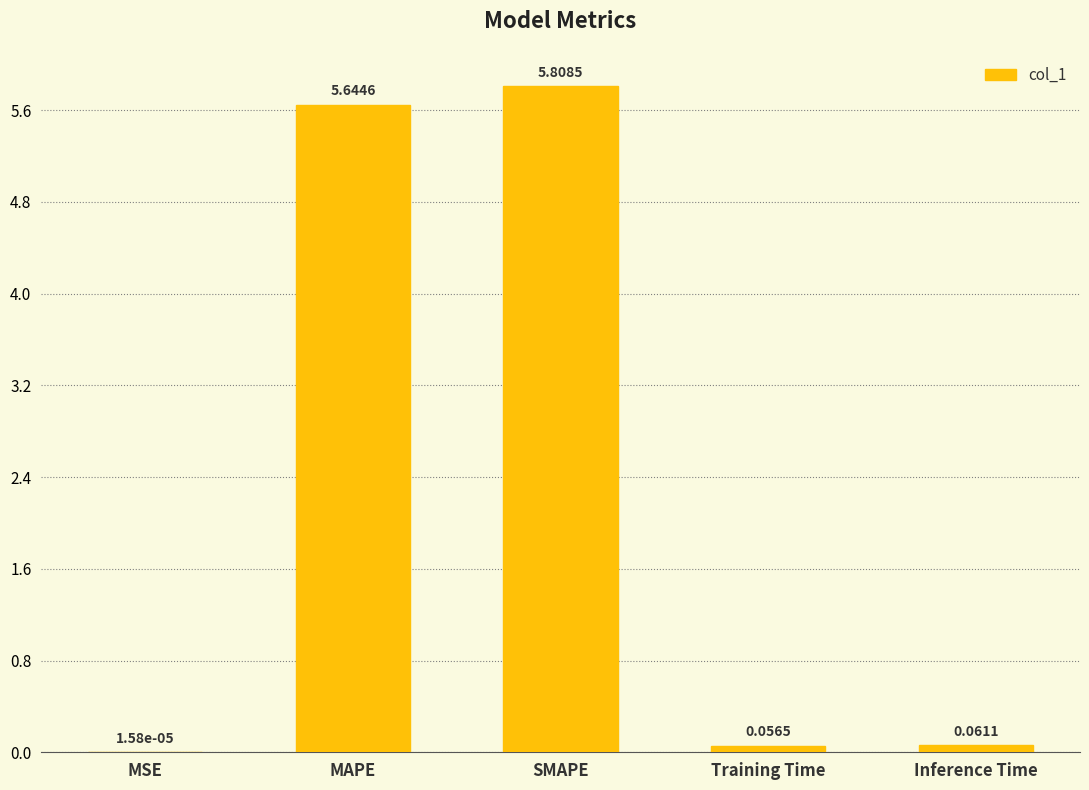

What is the change in value from MSE to MAPE?

+5.6